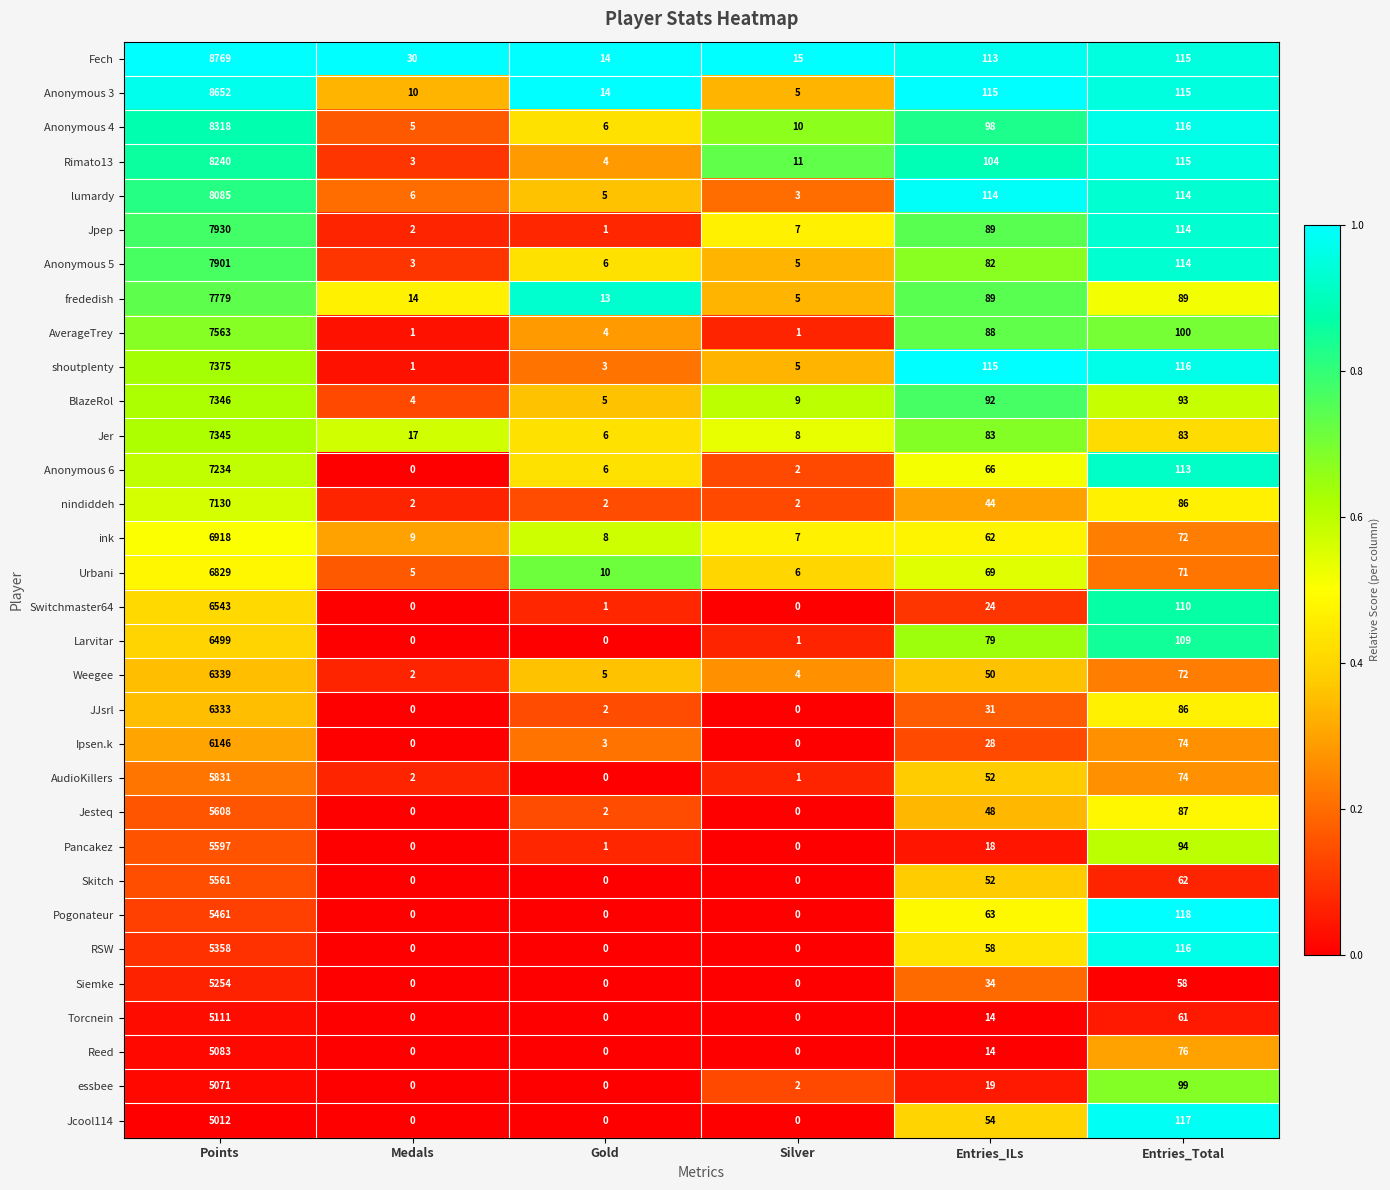

Rank the series by their maximum value, from highest to lowest.

Fech, Anonymous 3, Anonymous 4, Rimato13, lumardy, Jpep, Anonymous 5, frededish, AverageTrey, shoutplenty, BlazeRol, Jer, Anonymous 6, nindiddeh, ink, Urbani, Switchmaster64, Larvitar, Weegee, JJsrl, Ipsen.k, AudioKillers, Jesteq, Pancakez, Skitch, Pogonateur, RSW, Siemke, Torcnein, Reed, essbee, Jcool114